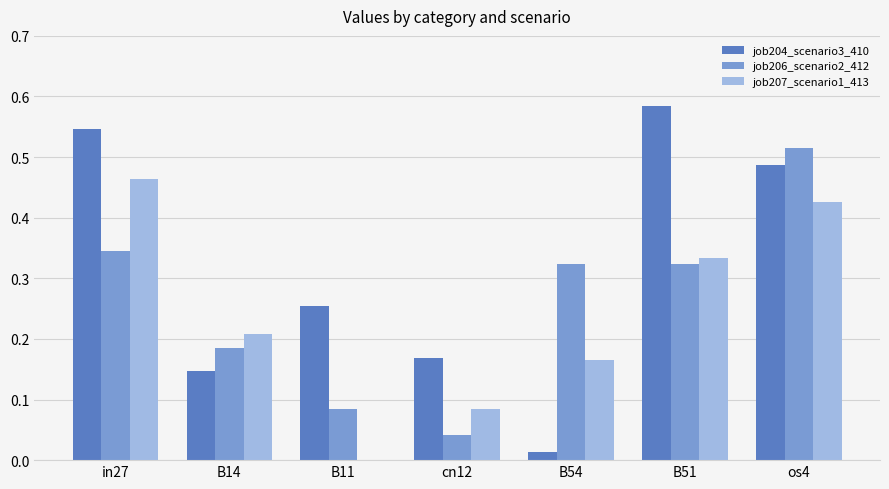

What is the sum of all job206_scenario2_412 values?

1.8